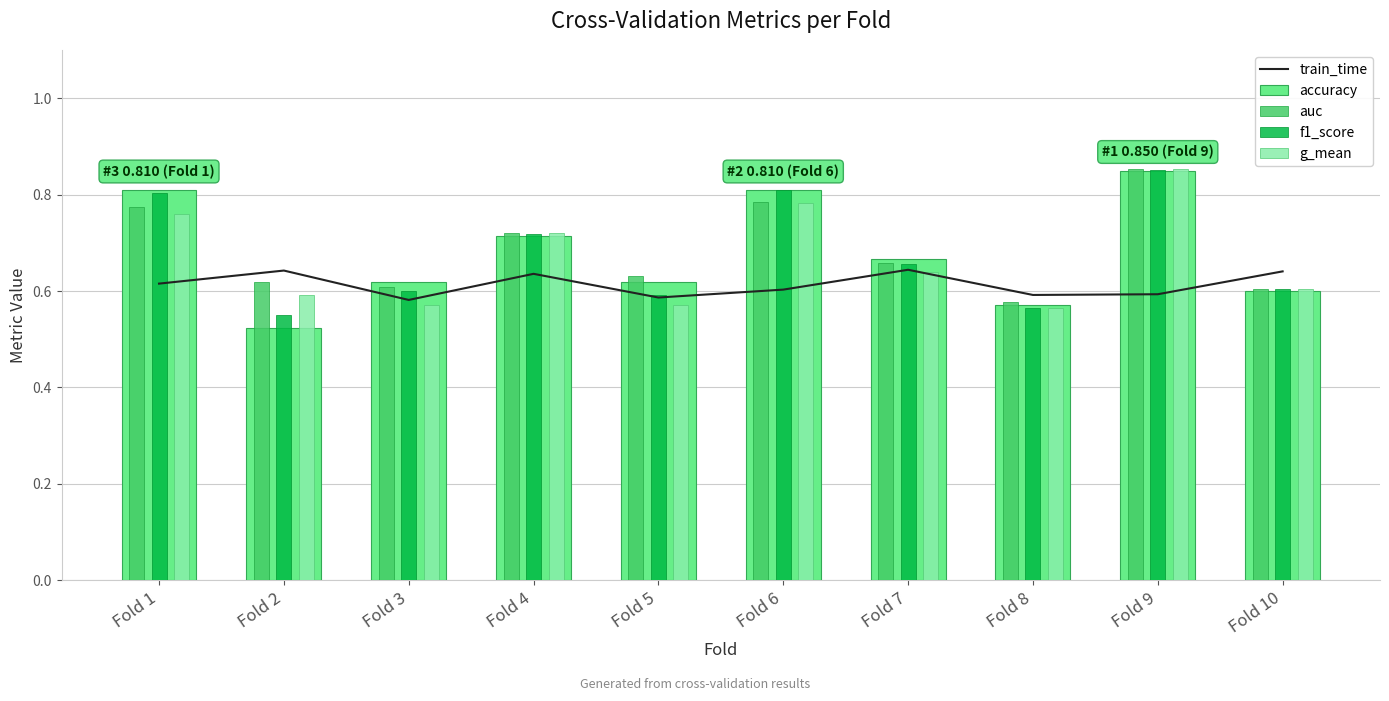

Reading left to right, extract all data points from this chart.

train_time: Fold 1=0.6	Fold 2=0.6	Fold 3=0.6	Fold 4=0.6	Fold 5=0.6	Fold 6=0.6	Fold 7=0.6	Fold 8=0.6	Fold 9=0.6	Fold 10=0.6
accuracy: Fold 1=0.8	Fold 2=0.5	Fold 3=0.6	Fold 4=0.7	Fold 5=0.6	Fold 6=0.8	Fold 7=0.7	Fold 8=0.6	Fold 9=0.8	Fold 10=0.6
auc: Fold 1=0.8	Fold 2=0.6	Fold 3=0.6	Fold 4=0.7	Fold 5=0.6	Fold 6=0.8	Fold 7=0.7	Fold 8=0.6	Fold 9=0.9	Fold 10=0.6
f1_score: Fold 1=0.8	Fold 2=0.6	Fold 3=0.6	Fold 4=0.7	Fold 5=0.6	Fold 6=0.8	Fold 7=0.7	Fold 8=0.6	Fold 9=0.9	Fold 10=0.6
g_mean: Fold 1=0.8	Fold 2=0.6	Fold 3=0.6	Fold 4=0.7	Fold 5=0.6	Fold 6=0.8	Fold 7=0.6	Fold 8=0.6	Fold 9=0.9	Fold 10=0.6